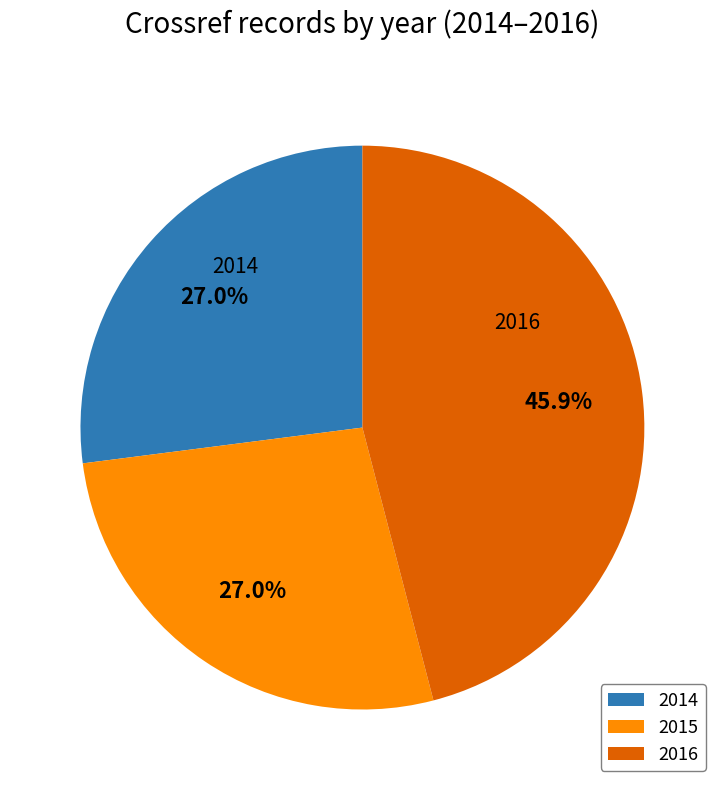

To the nearest percent, what is the combined percentage of 2014 and 2015?

54%